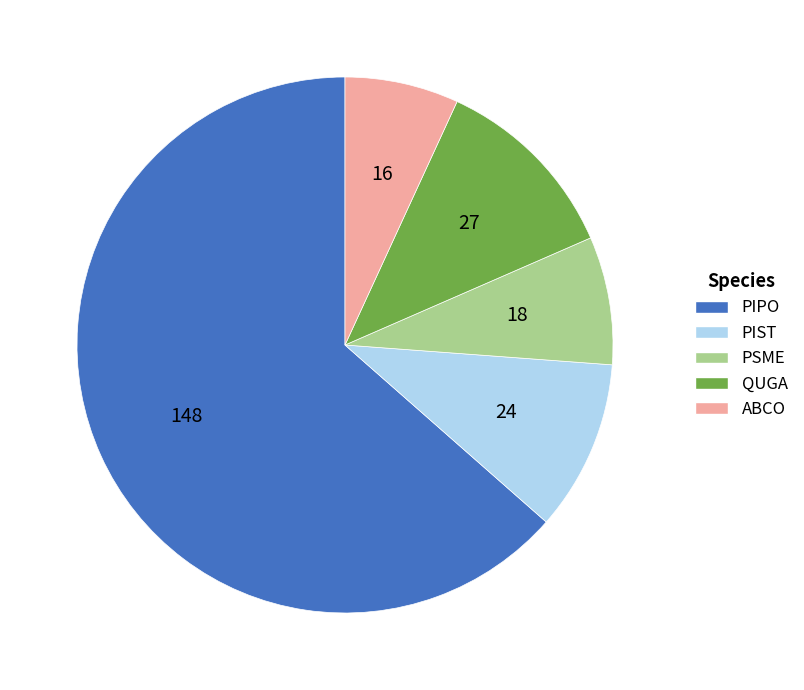

Rank the categories by value from highest to lowest.

PIPO, QUGA, PIST, PSME, ABCO